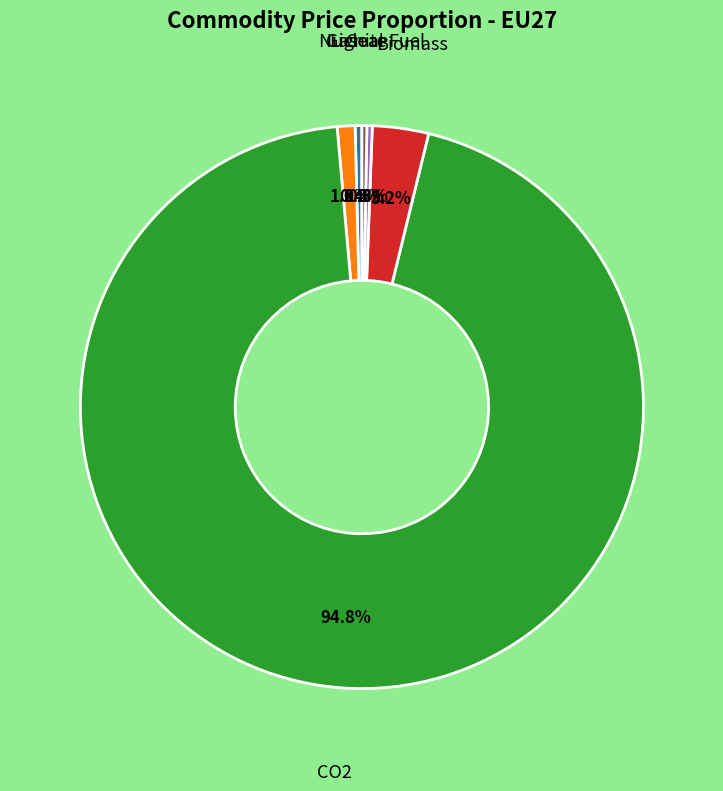

Does any single category account for the majority?

Yes